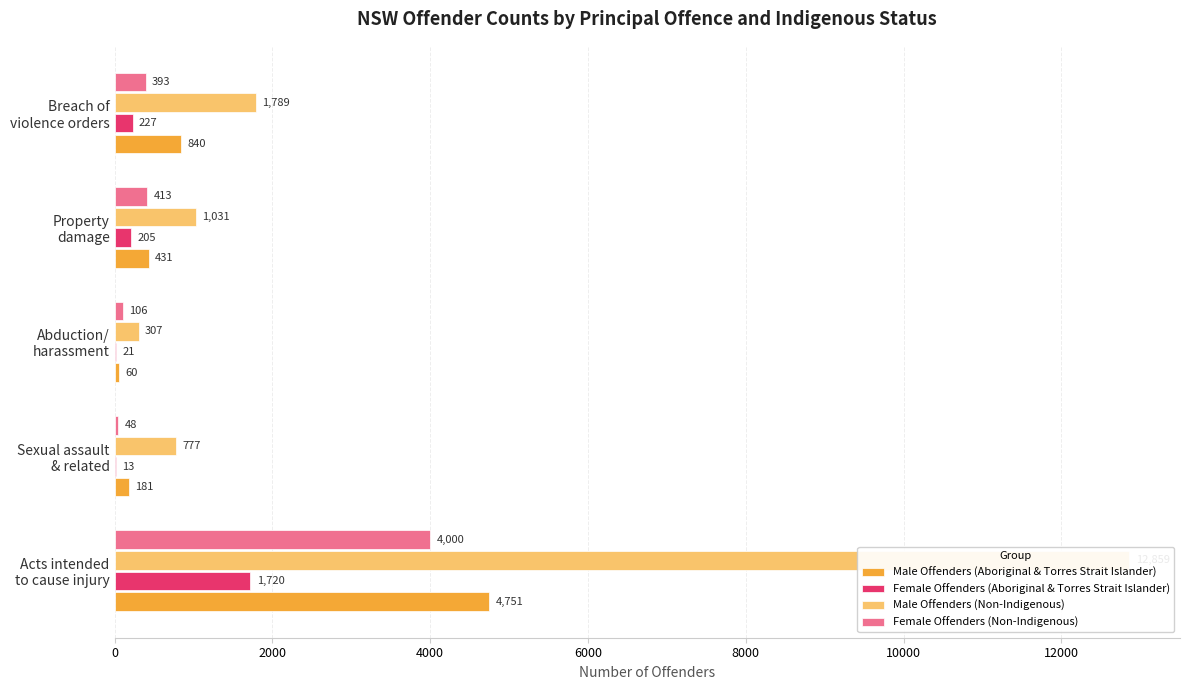

Is it true that Male Offenders (Non-Indigenous) equals 293 at Property damage?

False